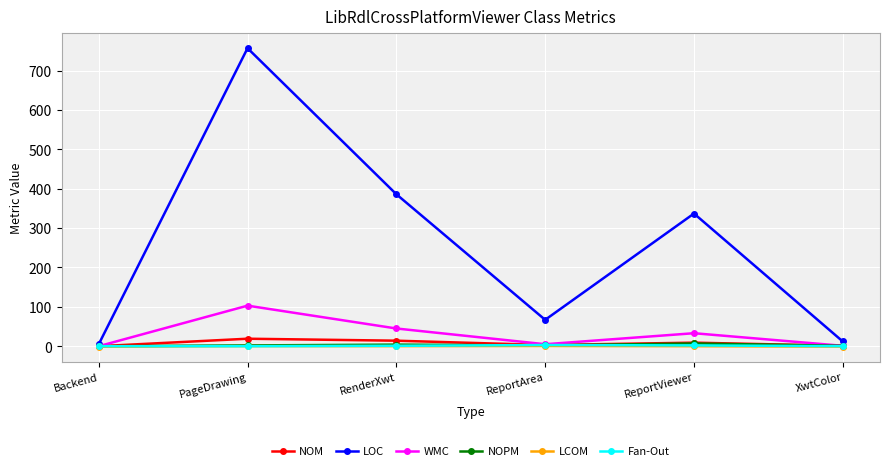

Which category has the highest value in the LOC series?

PageDrawing